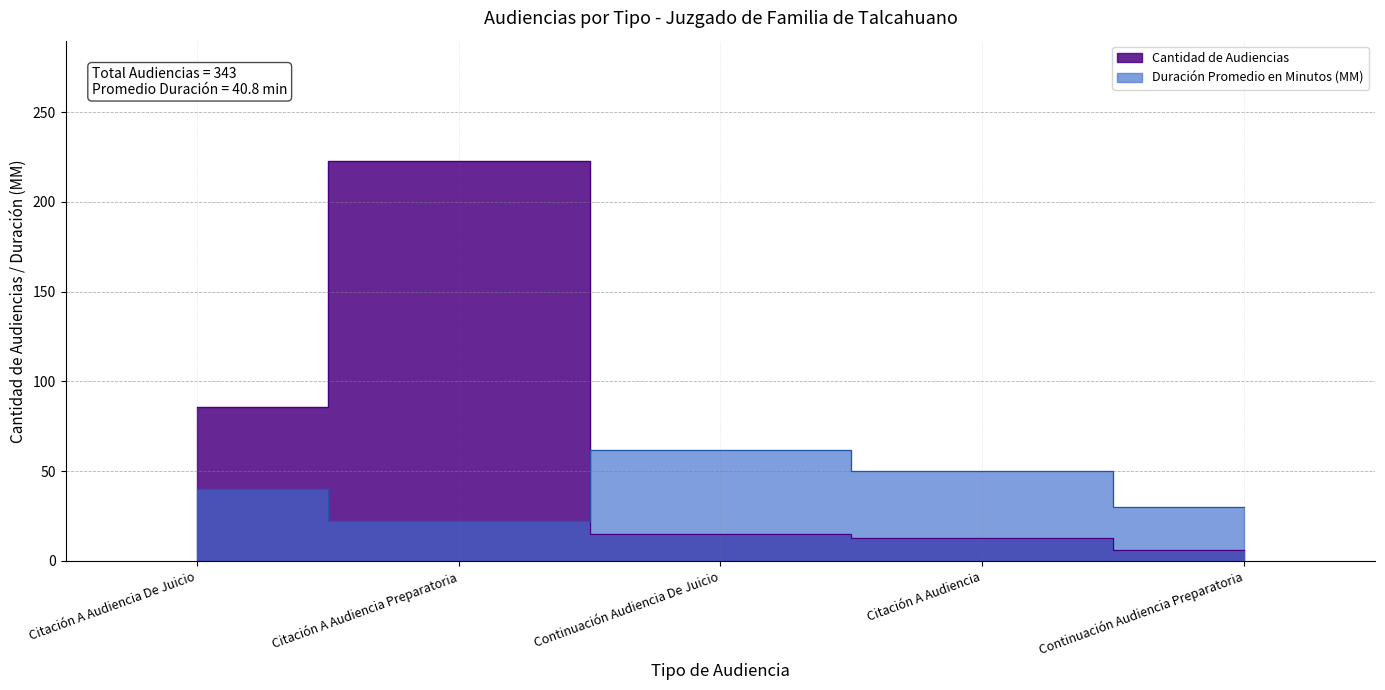

Which category has the lowest value across all series?

Continuación Audiencia Preparatoria